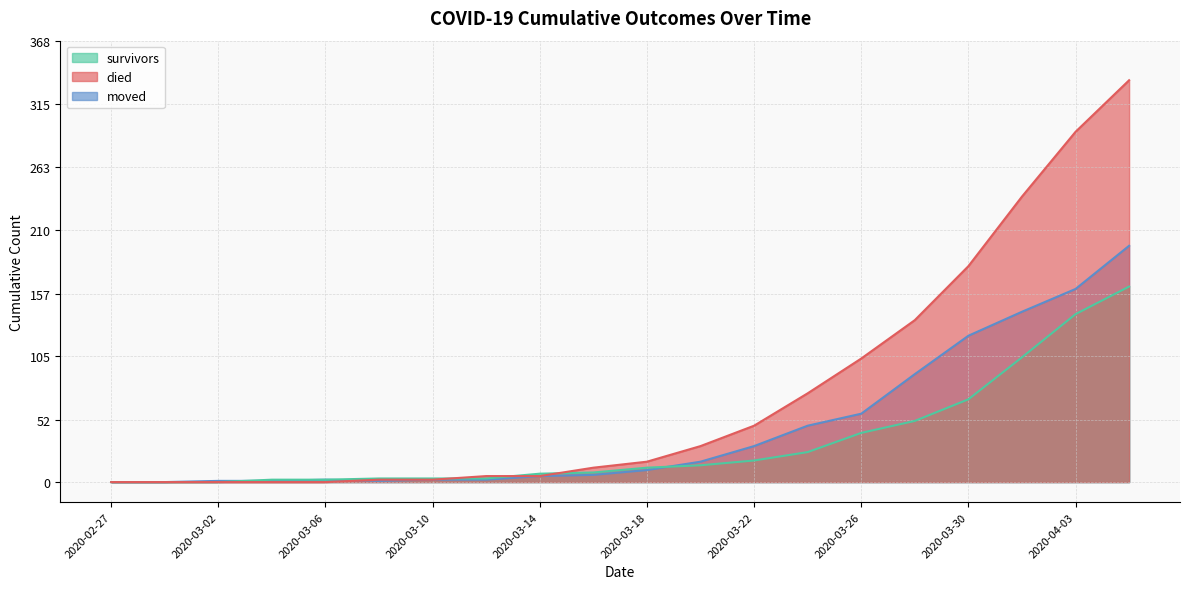

Where is survivors nearest to the value 81?

2020-03-30